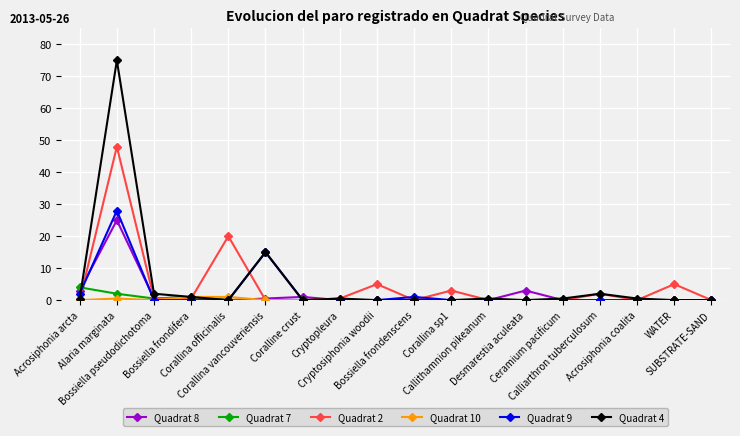

Is it true that Quadrat 2 equals 0.0 at Desmarestia aculeata?

True